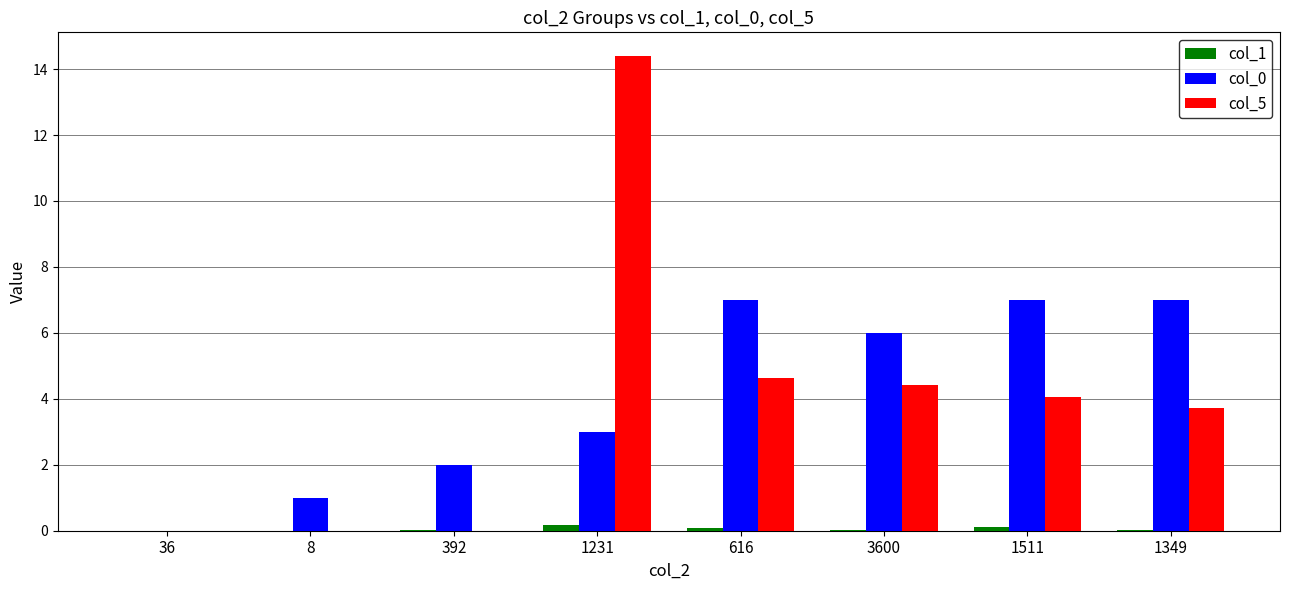

Is the value of col_1 at 3600 greater than the value of col_0 at 1349?

No